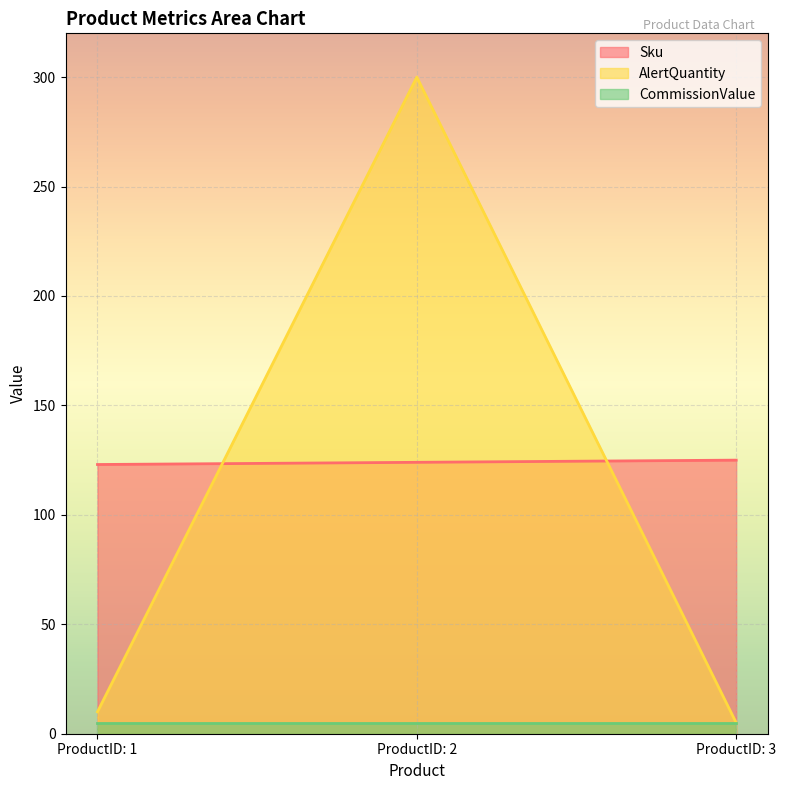

At how many categories does at least one series exceed 122?

3